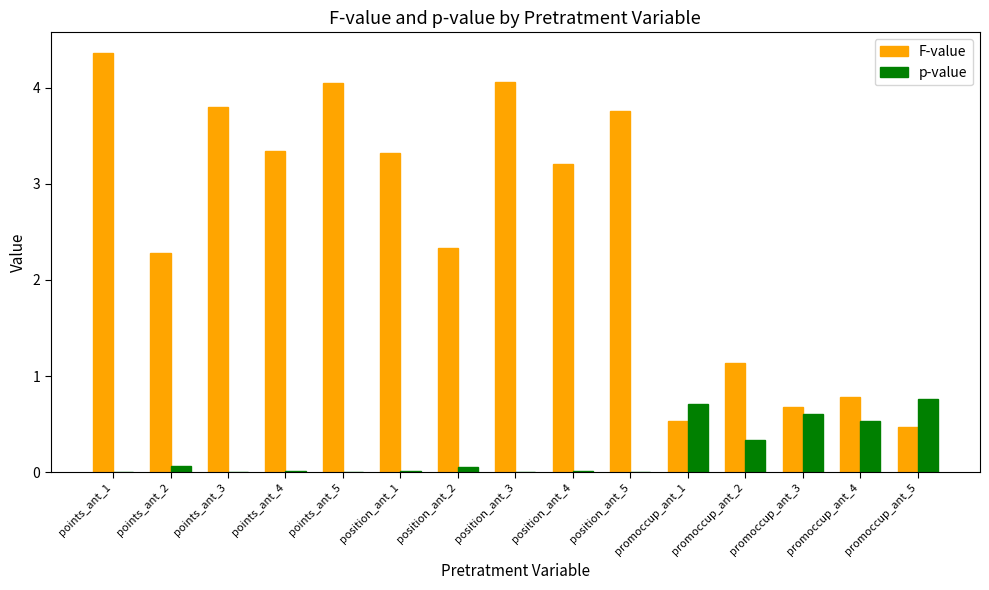

Between position_ant_3 and promoccup_ant_5, which series saw the biggest shift?

F-value